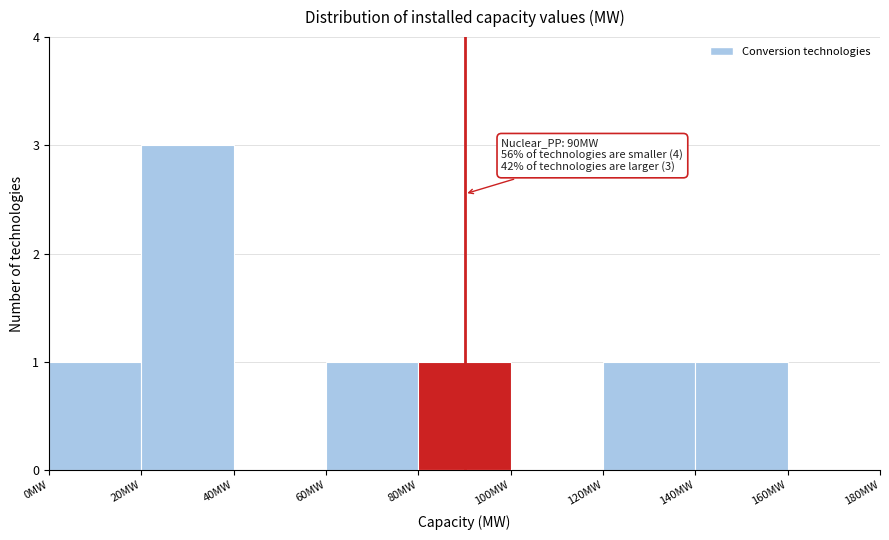

Over which range of the x-axis is the bar tallest?

20 to 40